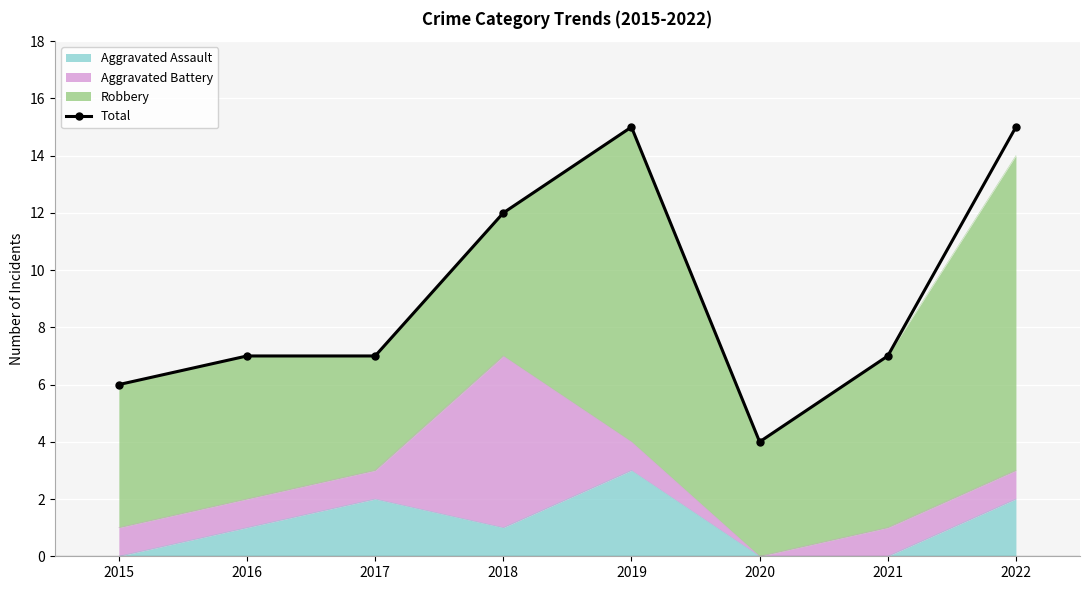

True or false: the data shows 15 at 2022.

True